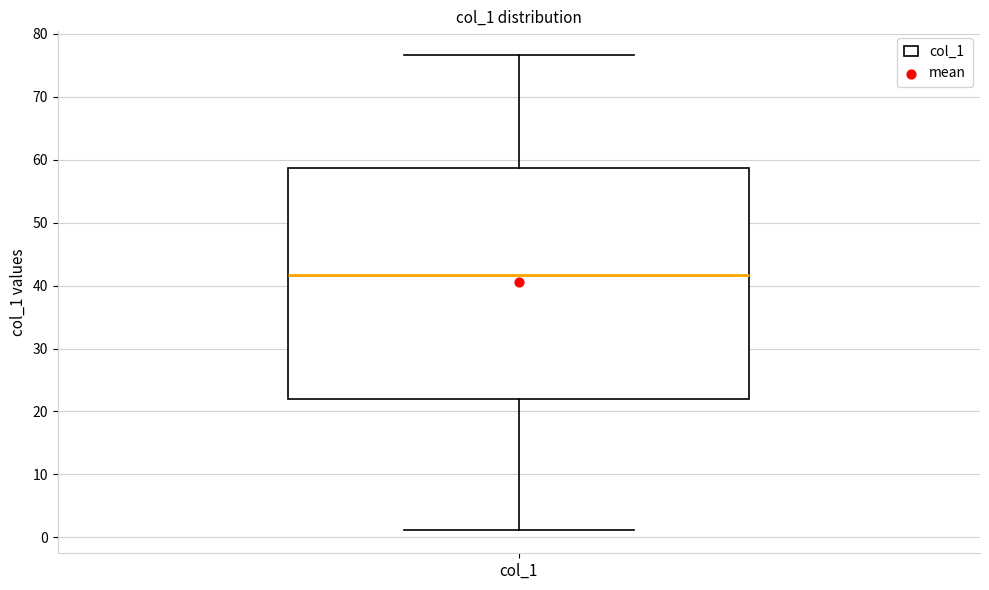

Transcribe this box plot: give where the median line is, the range the box spans, and where the two whiskers end, as read against the y-axis. The values are not printed on the chart, so give them approximately, as read against the axis.

median 42, box 22 to 59, whiskers 1 to 77